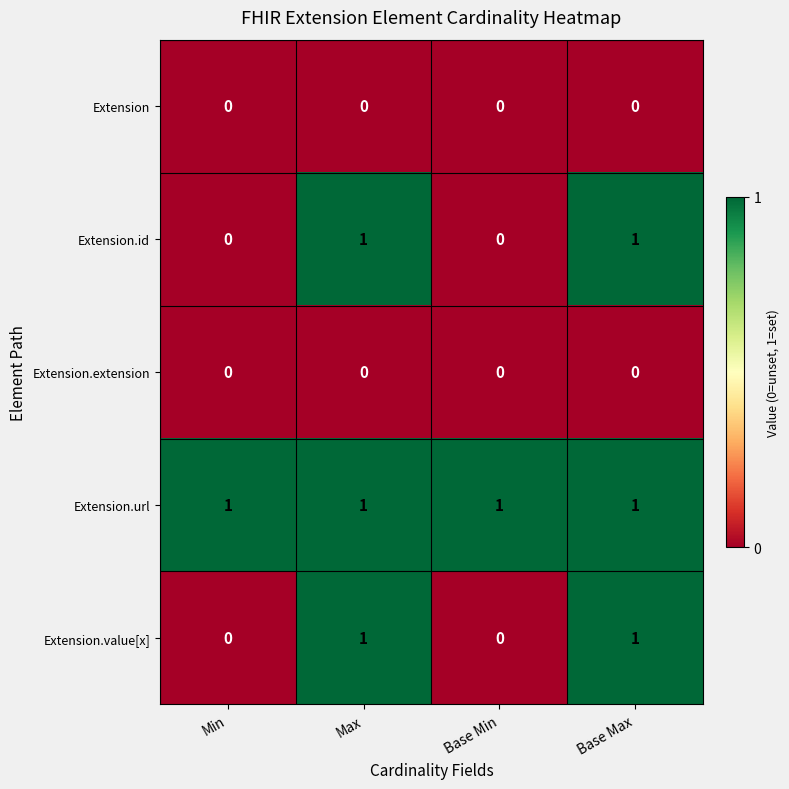

Is it true that Extension equals 0 at Base Min?

True